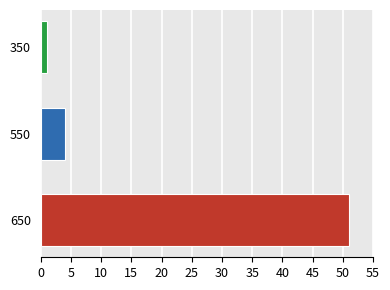

Rank the categories by value from highest to lowest.

650, 550, 350